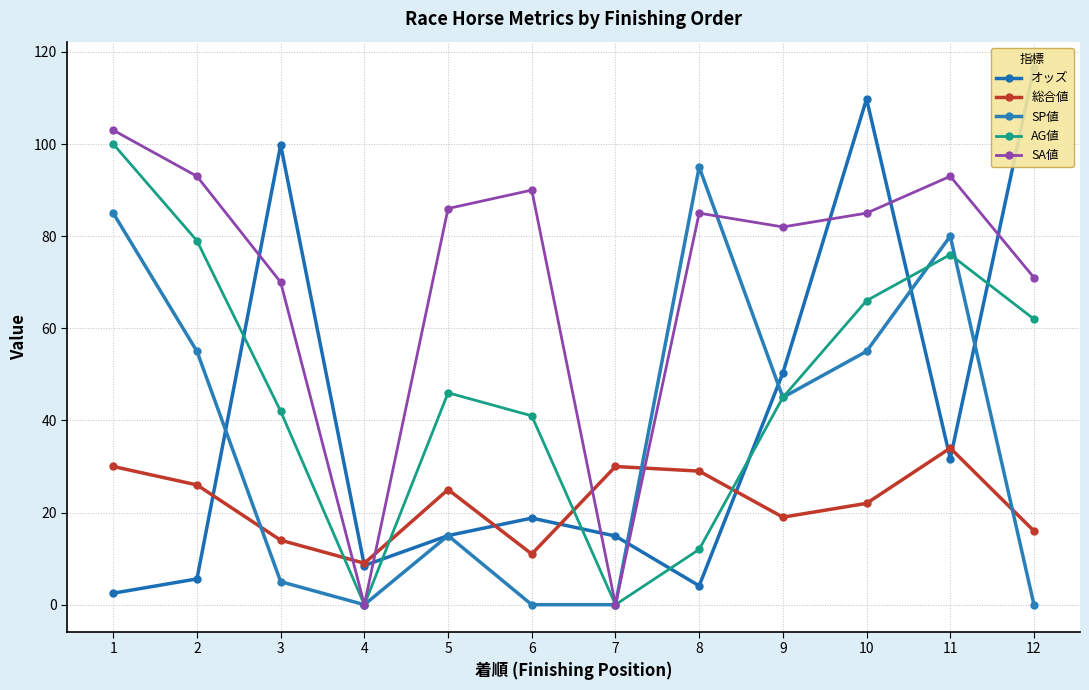

Is it true that AG値 equals 8.2 at 8?

False